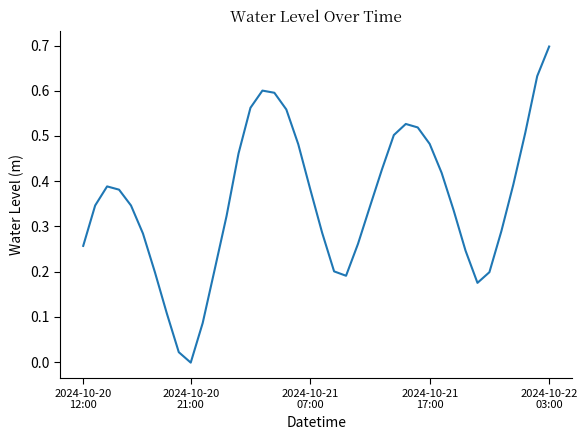

What is the greatest value displayed?

0.7